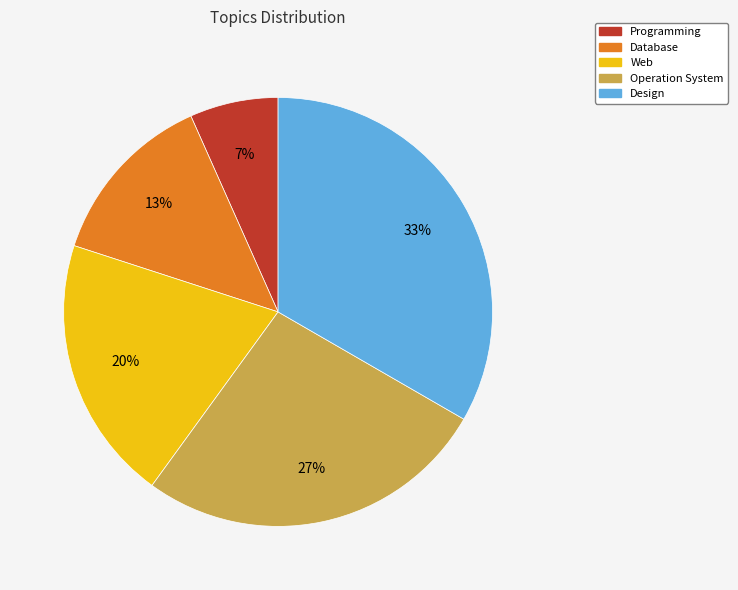

Is the sum of Operation System and Database greater than half?

No